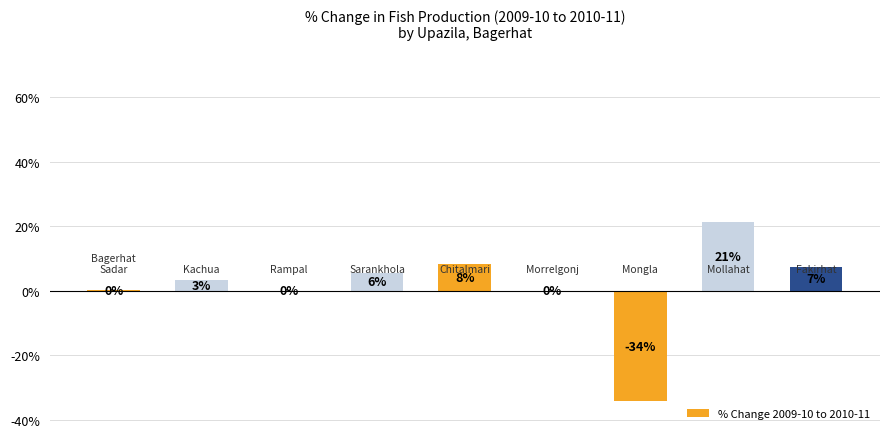

Are the bars horizontal?

No